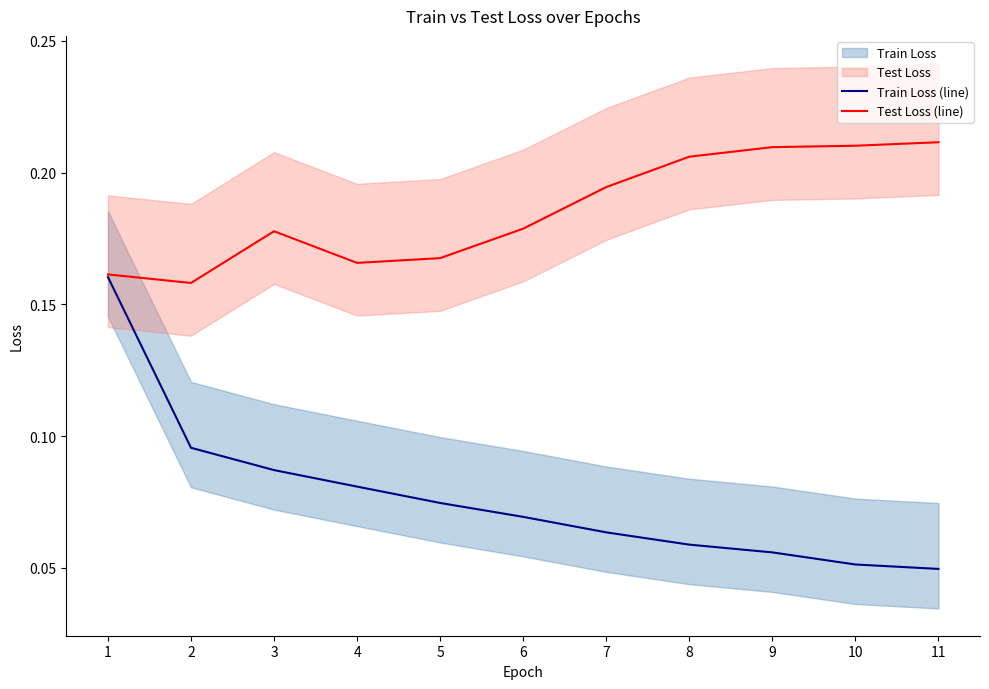

What is the total value across all series at 11?

0.3